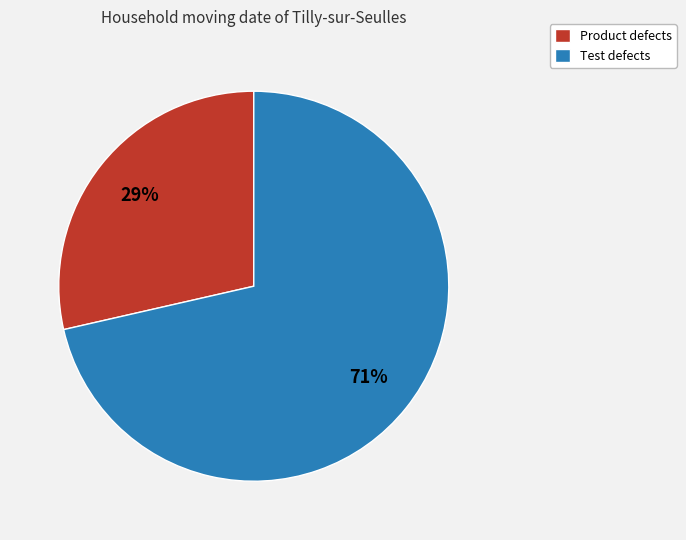

To the nearest percent, what is the combined percentage of Test defects and Product defects?

100%